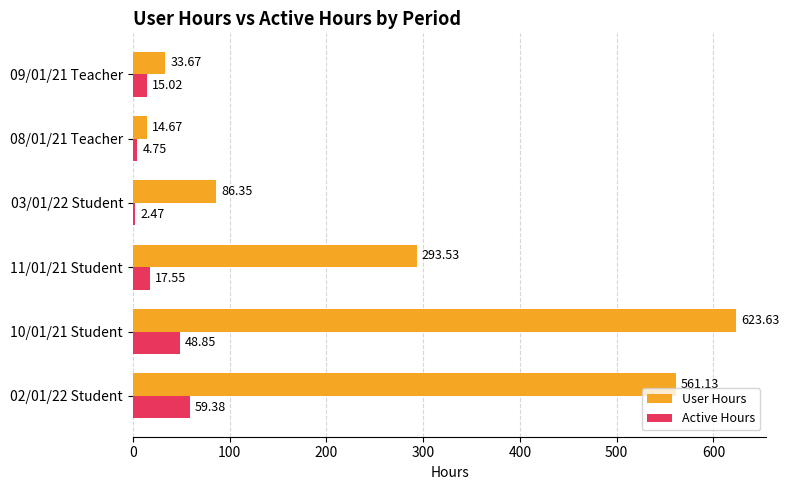

What is the maximum value shown in the chart?

623.6